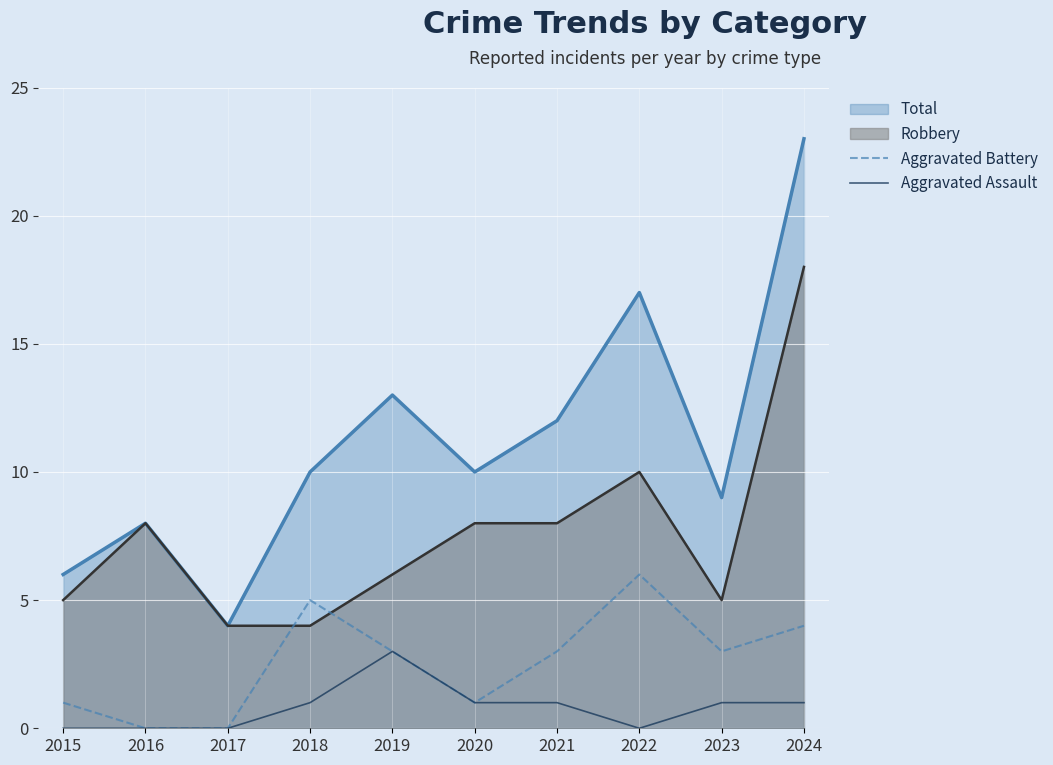

True or false: Aggravated Assault has more than 2 interior local peaks.

False